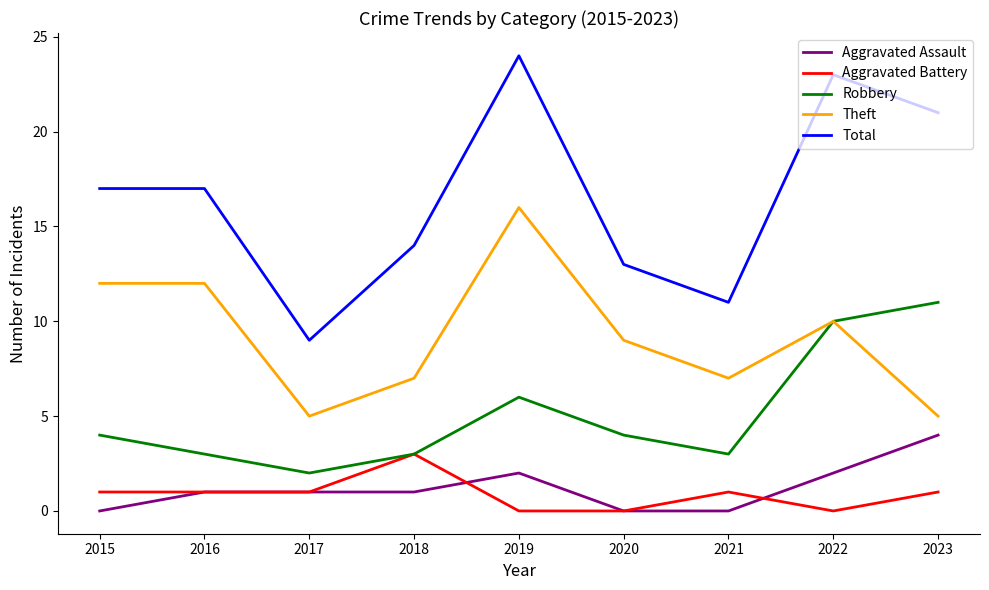

What is the total value across all series at 2018?

28